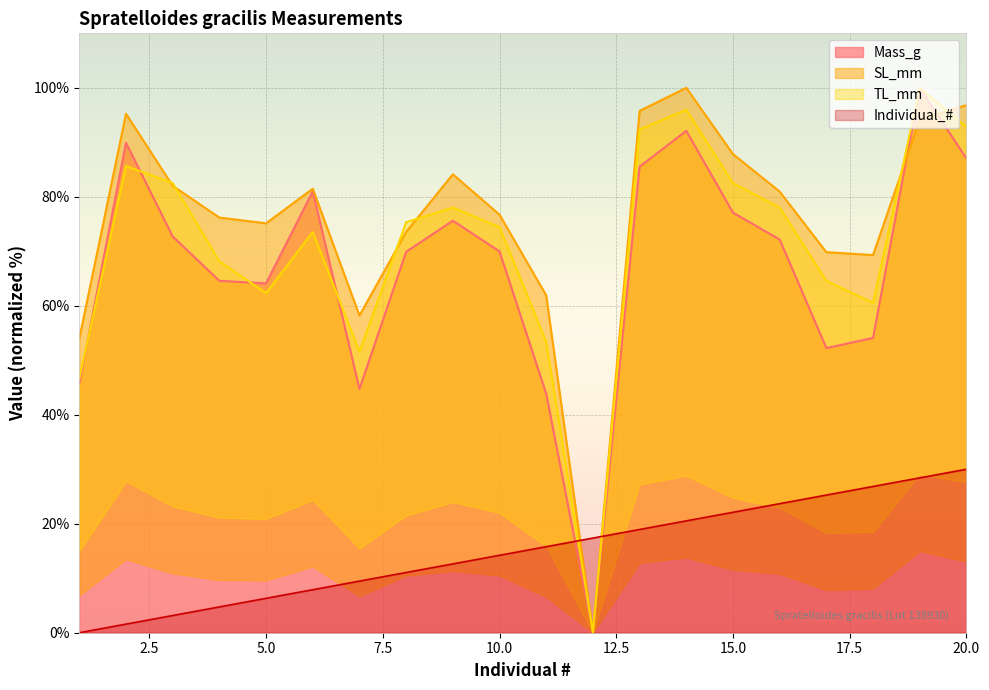

Between 14 and 16, which series saw the biggest shift?

Mass_g